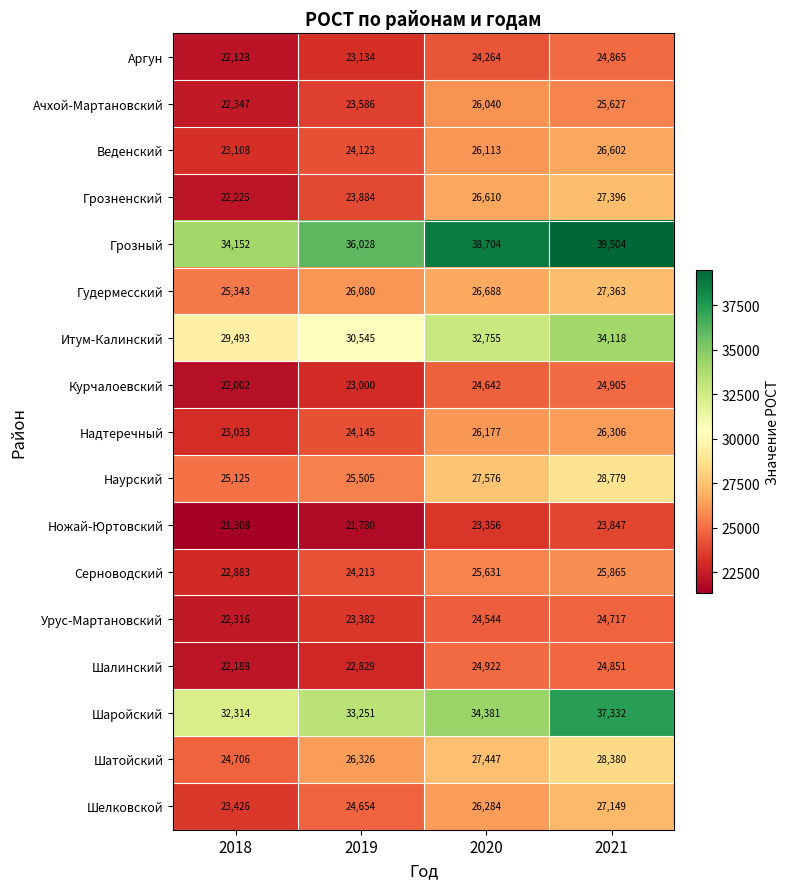

Count the number of categories in the chart.

4